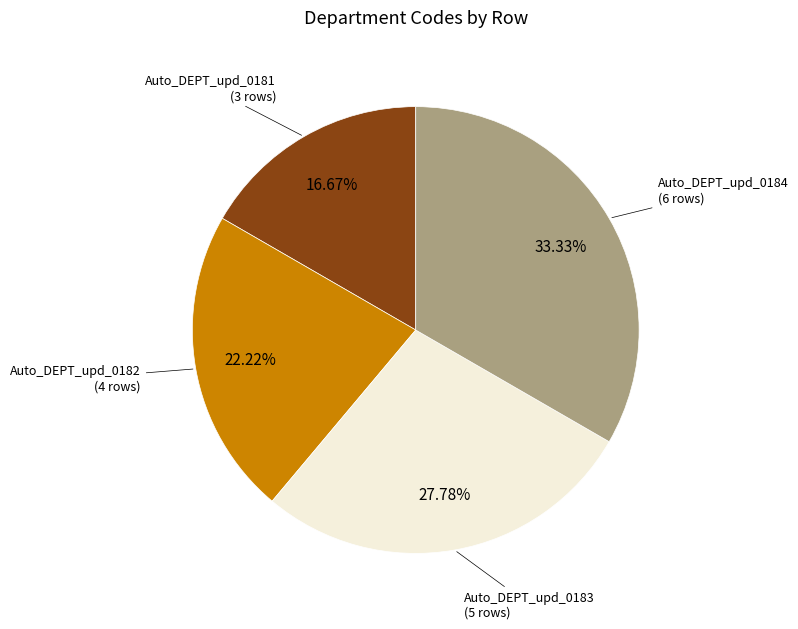

Count the number of slices in the pie.

4